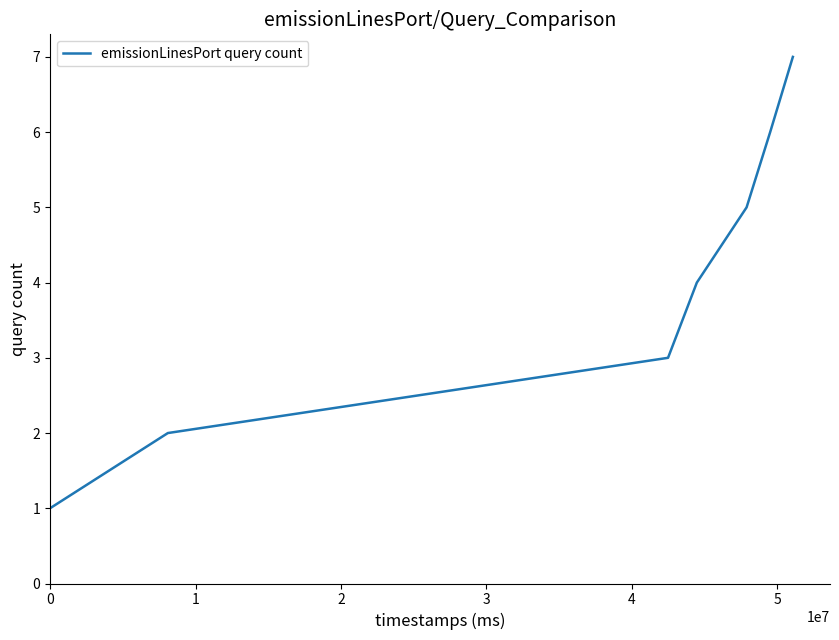

What is the average value?

4